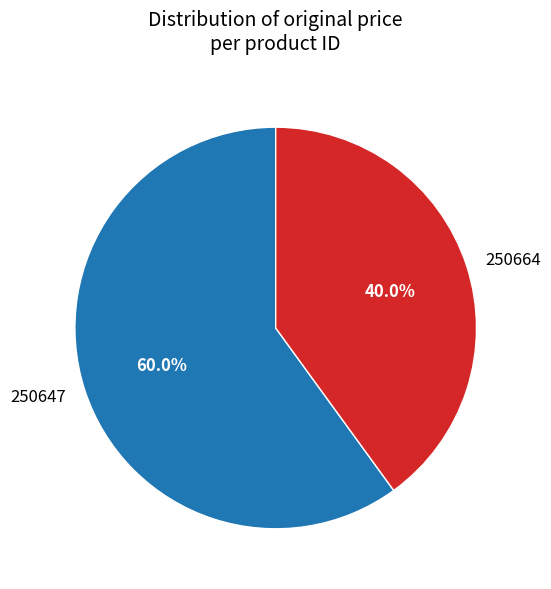

What percentage is the 250664 slice, to the nearest percent?

40%